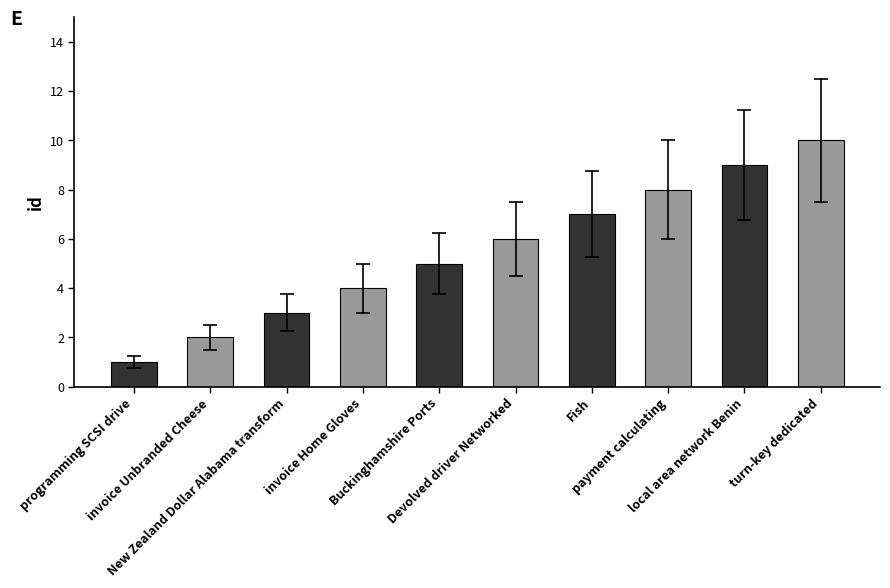

How many data points are less than 6?

5